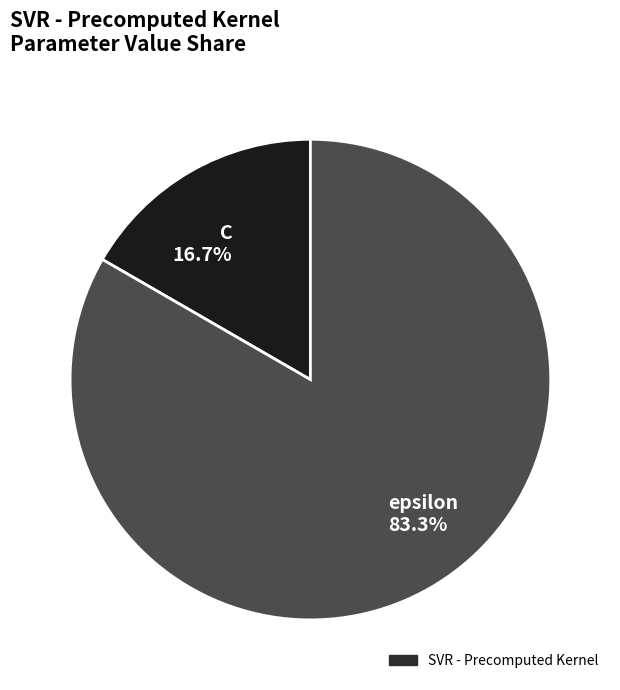

To the nearest percent, what is the difference between the largest and smallest slice percentages?

67%